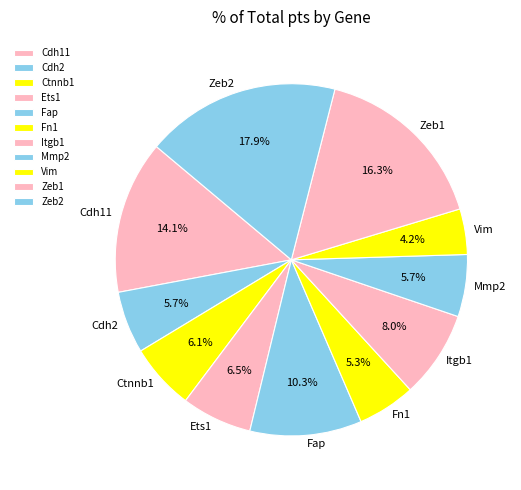

What is the ratio of the value at Fn1 to the value at Zeb2?

0.3